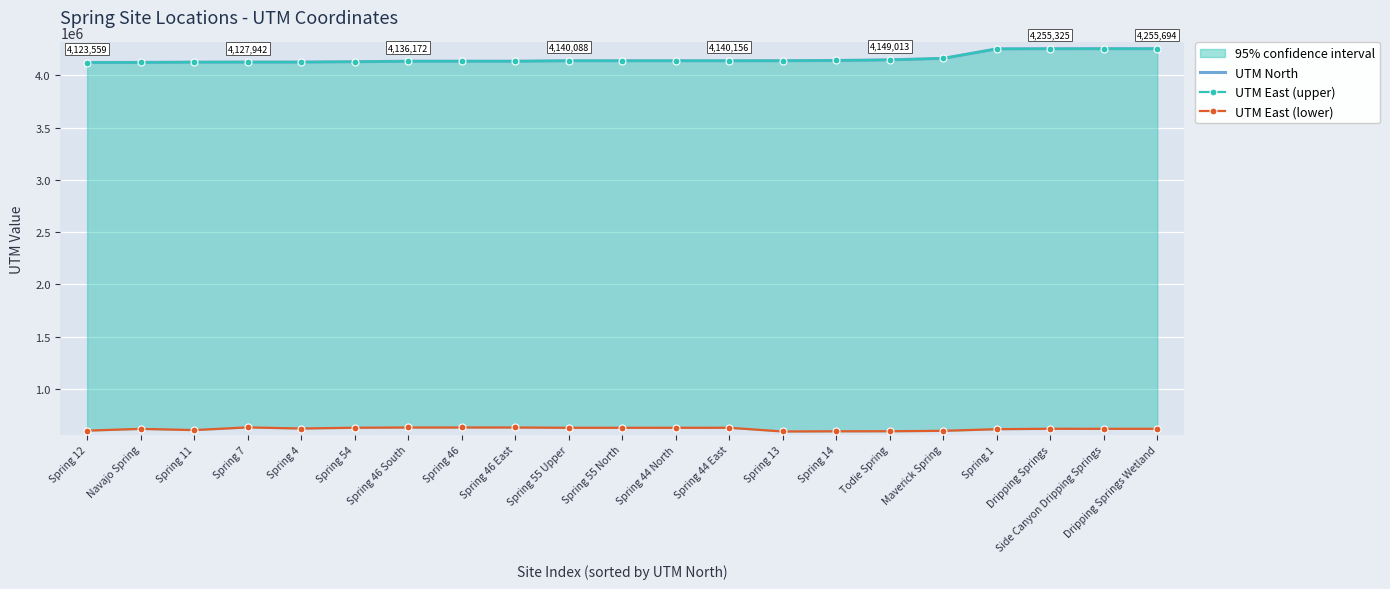

The UTM East (lower) series shows 592547 at Spring 13. True or false?

True